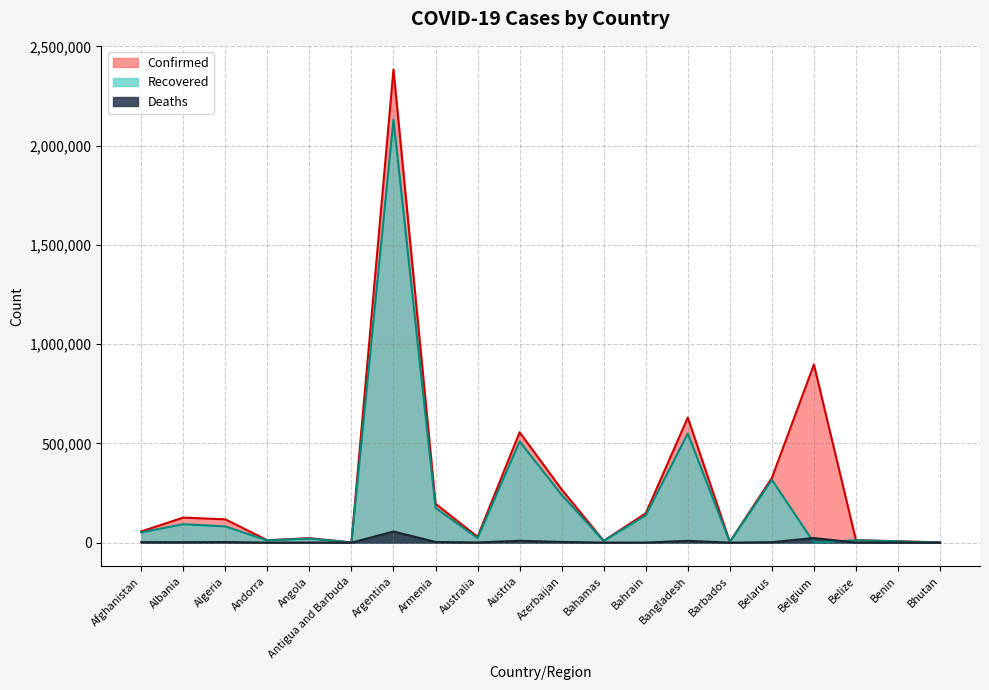

What is the difference between the second highest and second lowest values in the Confirmed series?

896304